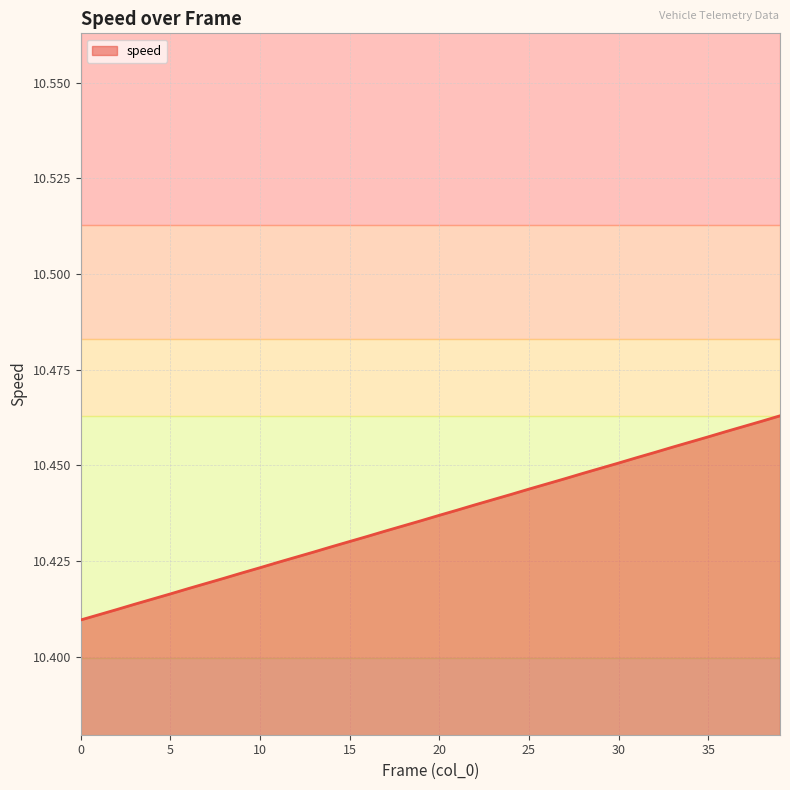

Does the chart display data point markers on the line(s)?

No